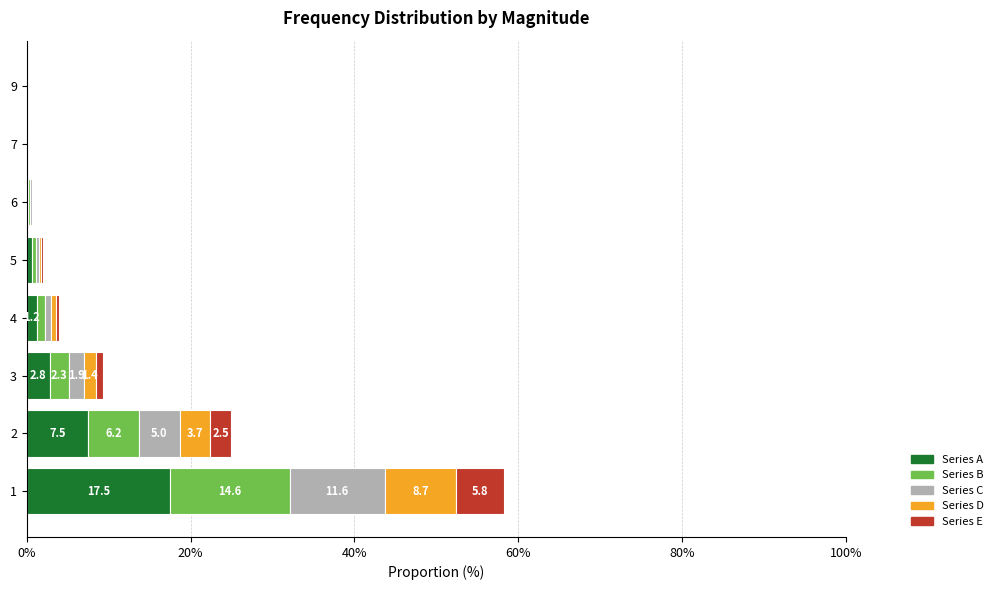

What is the highest value of the Series A series?

17.5